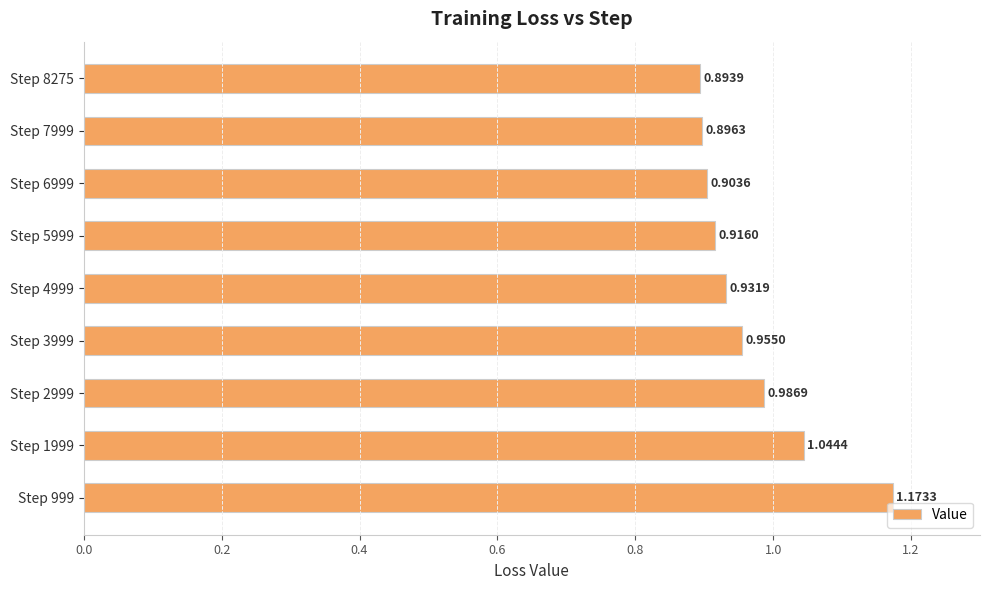

Rank the categories by value from highest to lowest.

Step 999, Step 1999, Step 2999, Step 3999, Step 4999, Step 5999, Step 6999, Step 7999, Step 8275